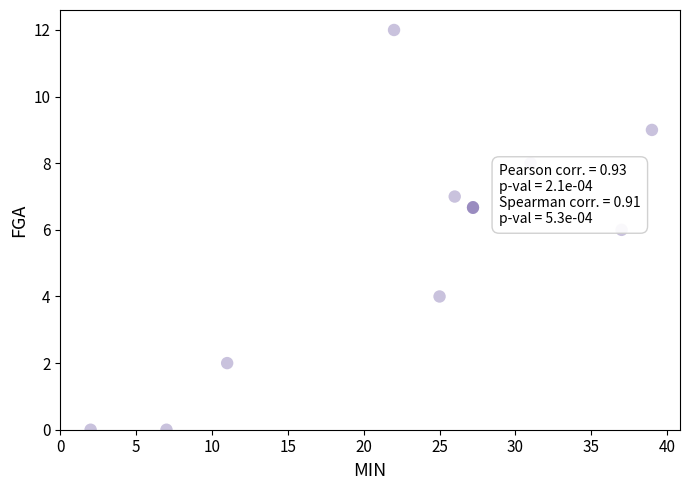

What is the average Y value?

5